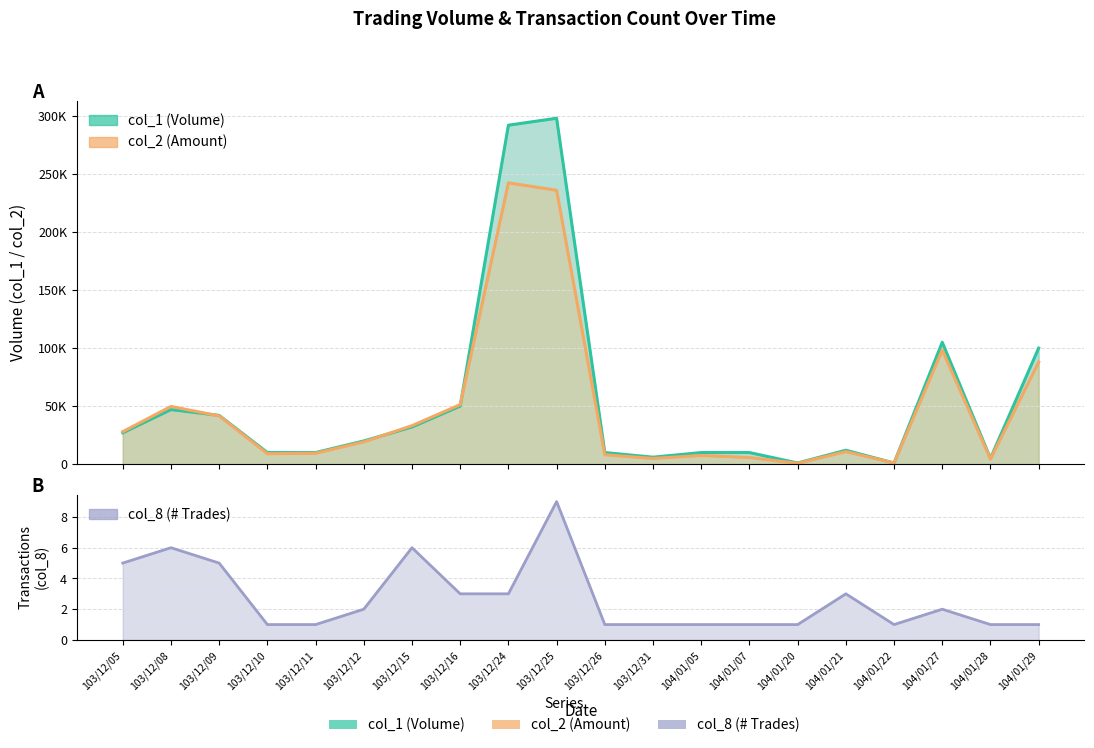

The value of col_2 at 103/12/25 is 235960. True or false?

True